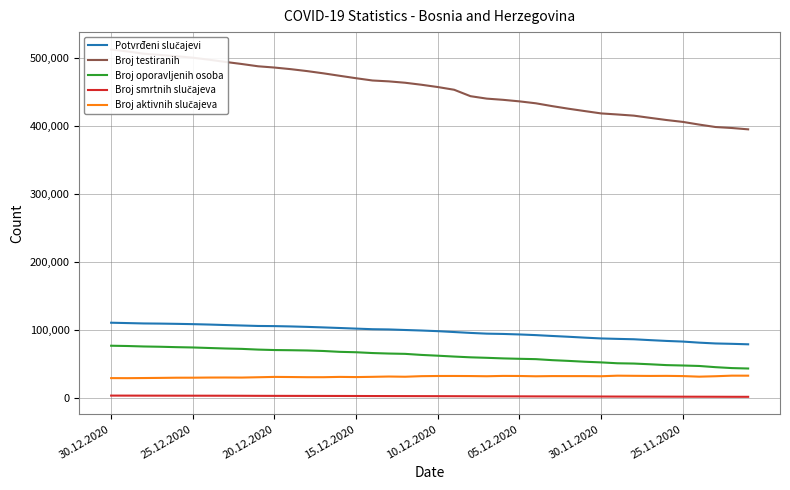

How many values in the Broj smrtnih slučajeva series exceed 3250?

19